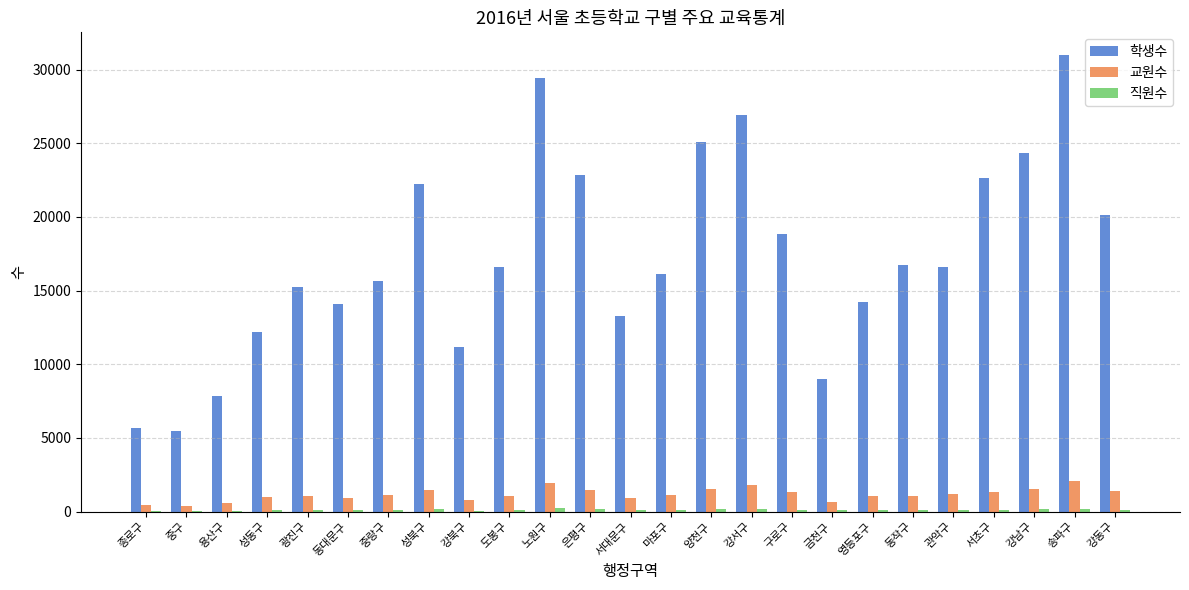

Is it true that 학생수 equals 16149 at 마포구?

True